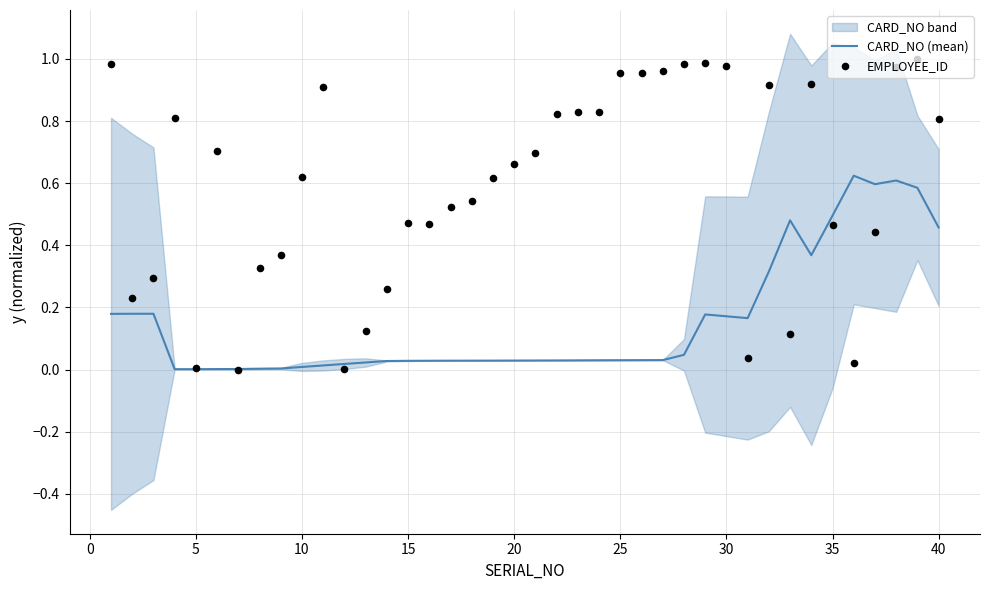

Which series reaches the minimum Y coordinate?

EMPLOYEE_ID